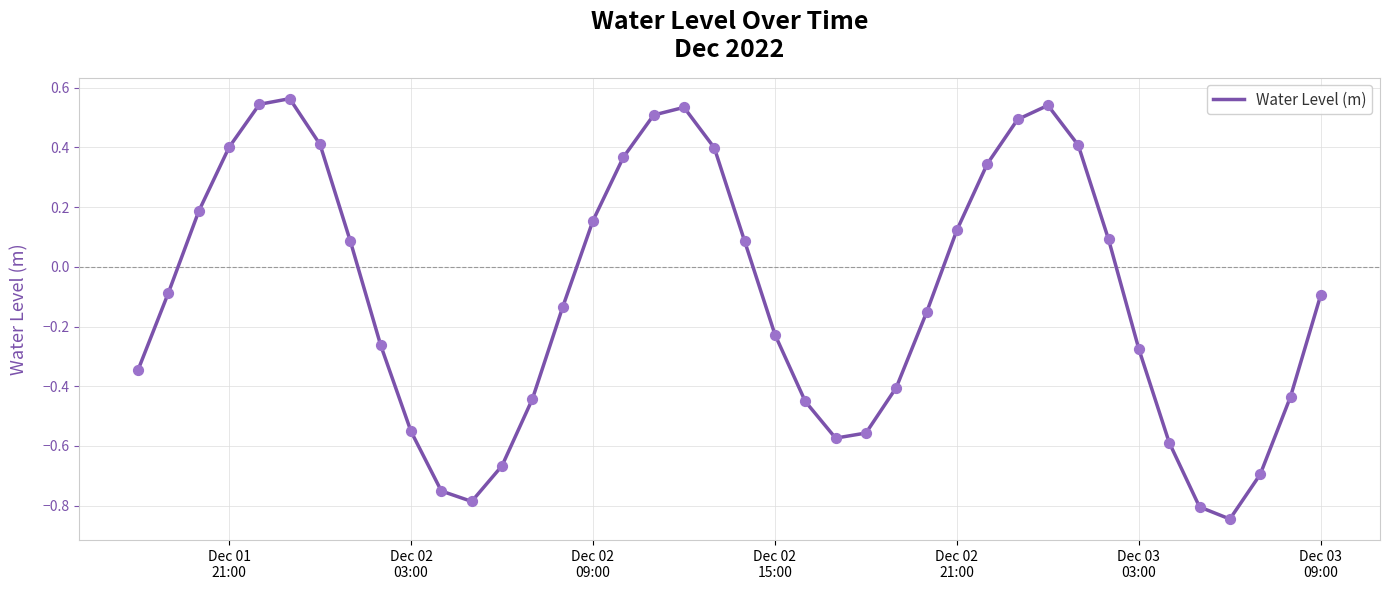

What is the difference between the maximum and minimum values?

1.4